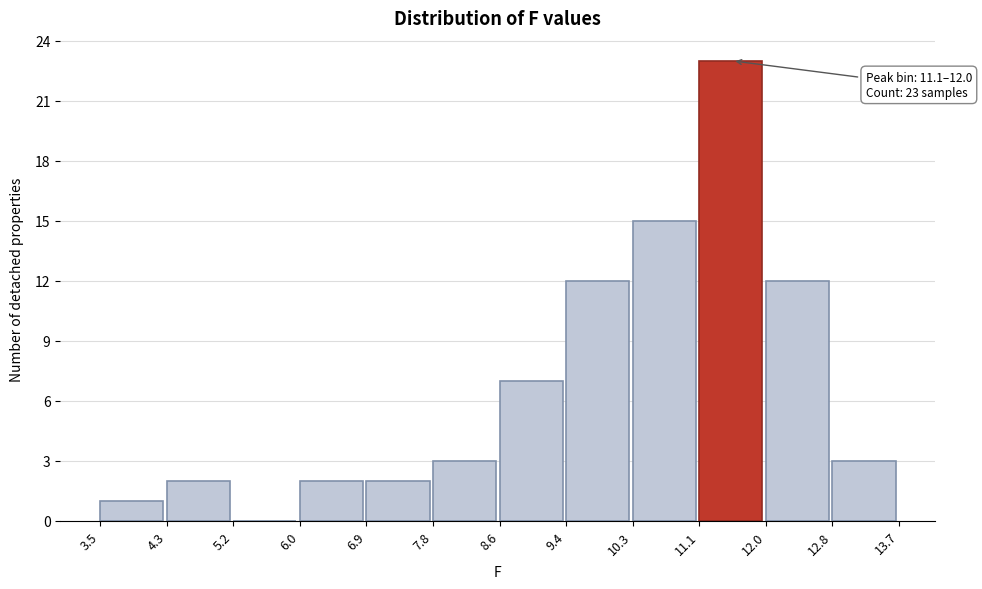

Over which range of the x-axis is the bar tallest?

11.1 to 12.0